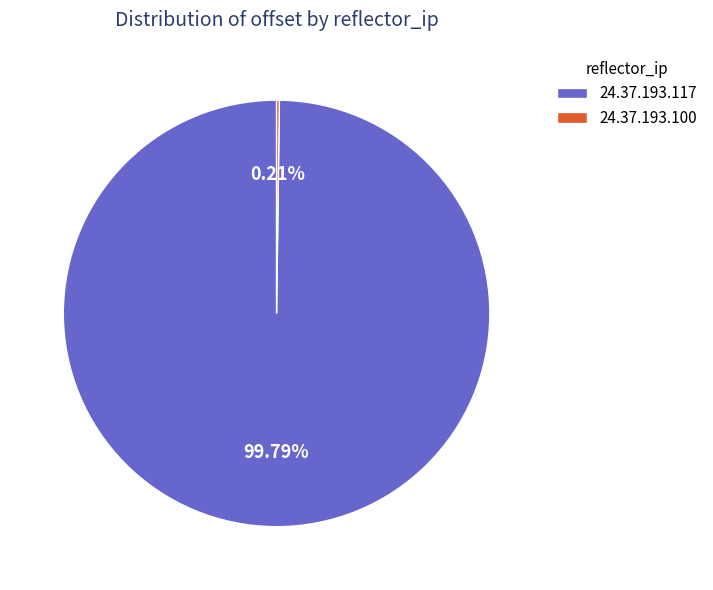

To the nearest percent, what is the difference between the largest and smallest slice percentages?

100%